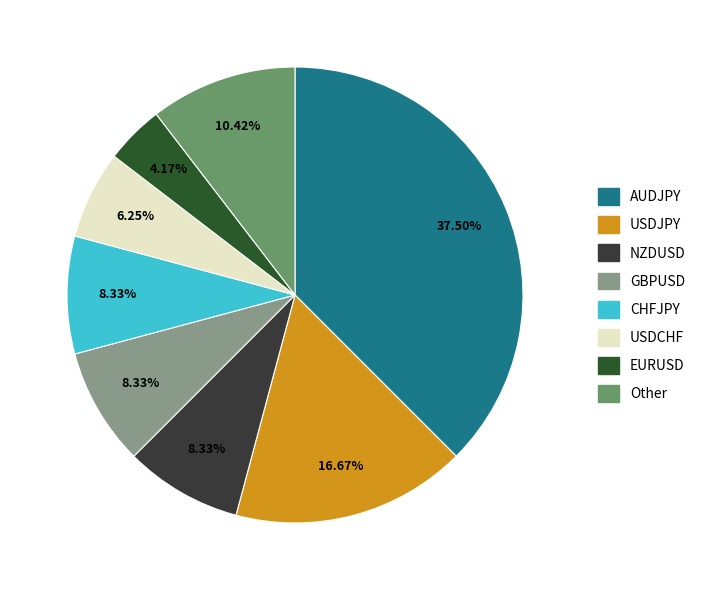

Is there a majority slice in this chart?

No